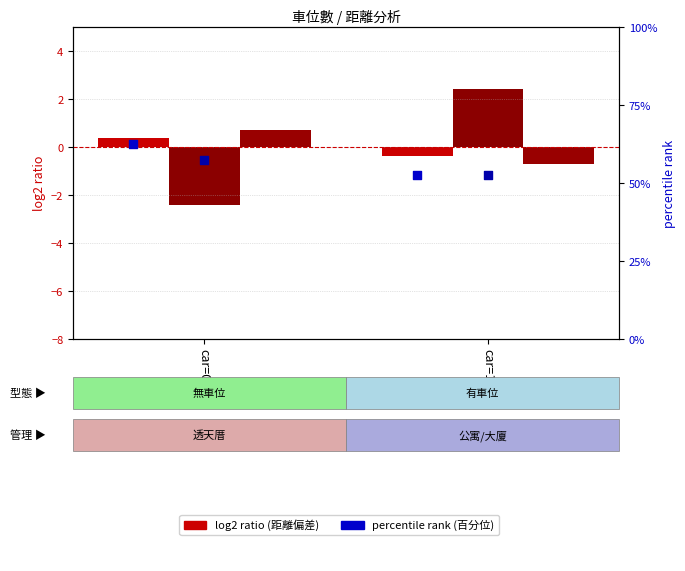

At how many categories does at least one series exceed 30?

2